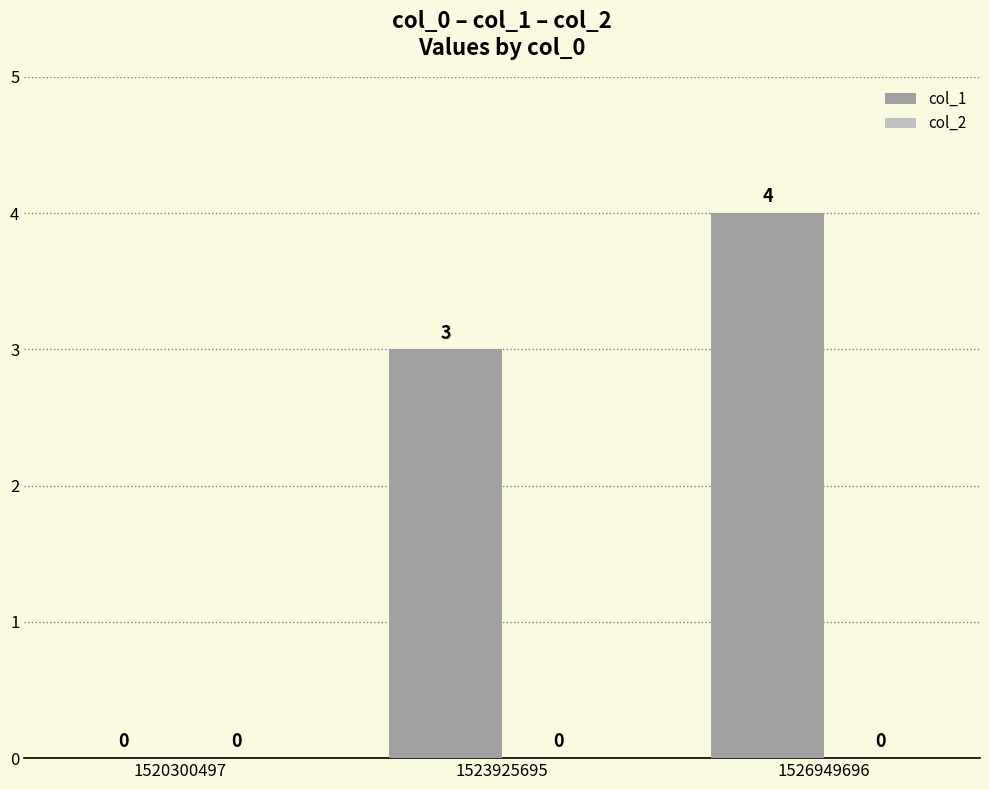

Which has a higher value, 1520300497 or 1523925695?

1523925695